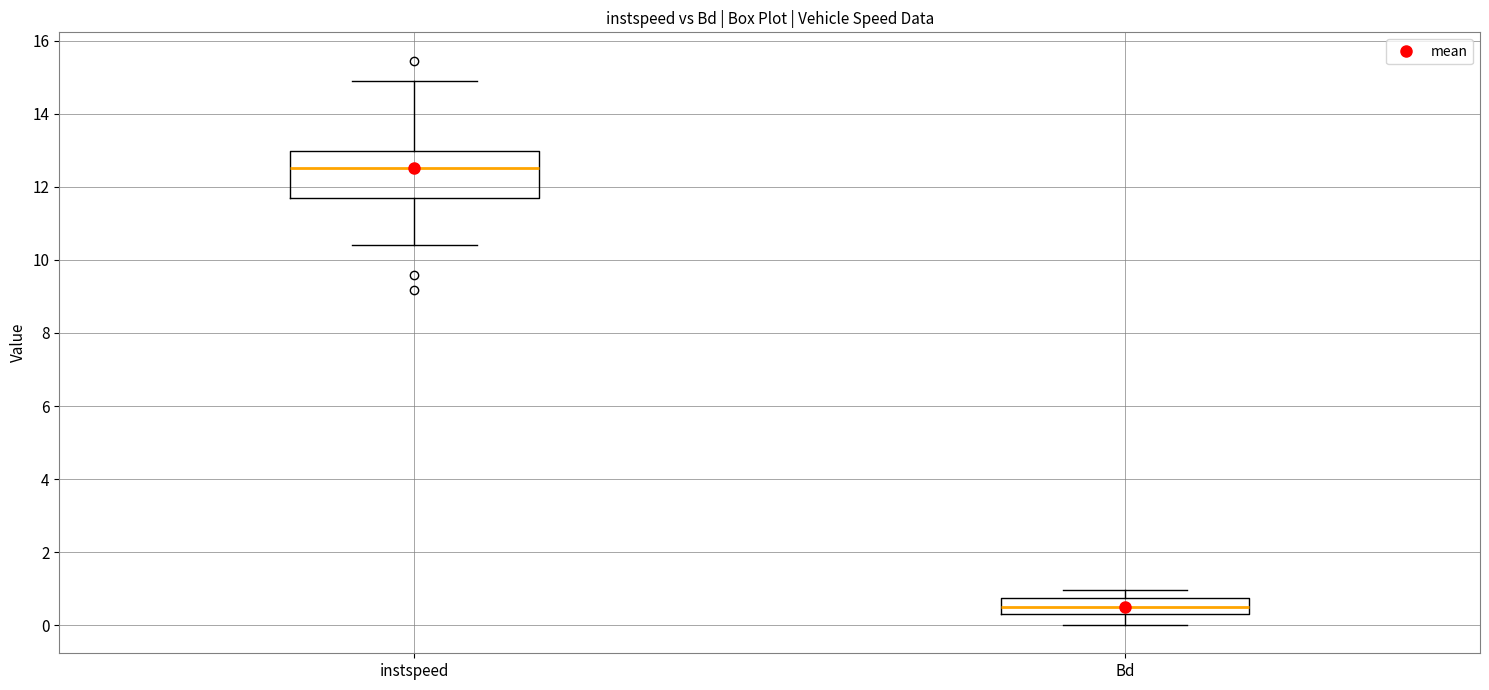

Reading left to right, read every box against the y-axis: the position of its median line, the range the box covers, and the ends of its whiskers. The values are not printed on the chart, so give them approximately, as read against the axis.

instspeed: median 12.6, box 11.6 to 13.0, whiskers 10.4 to 15.0
Bd: median 0.4, box 0.2 to 0.8, whiskers 0.0 to 1.0